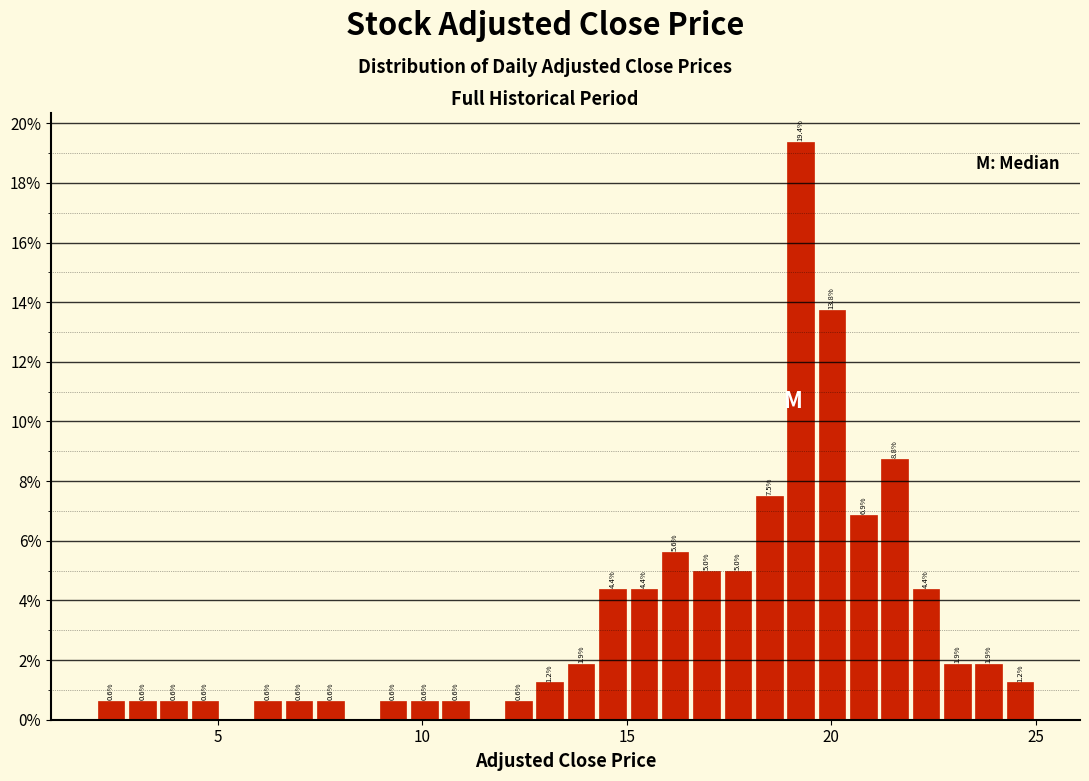

Read against the x-axis, roughly where is the centre of the tallest bar?

19.5